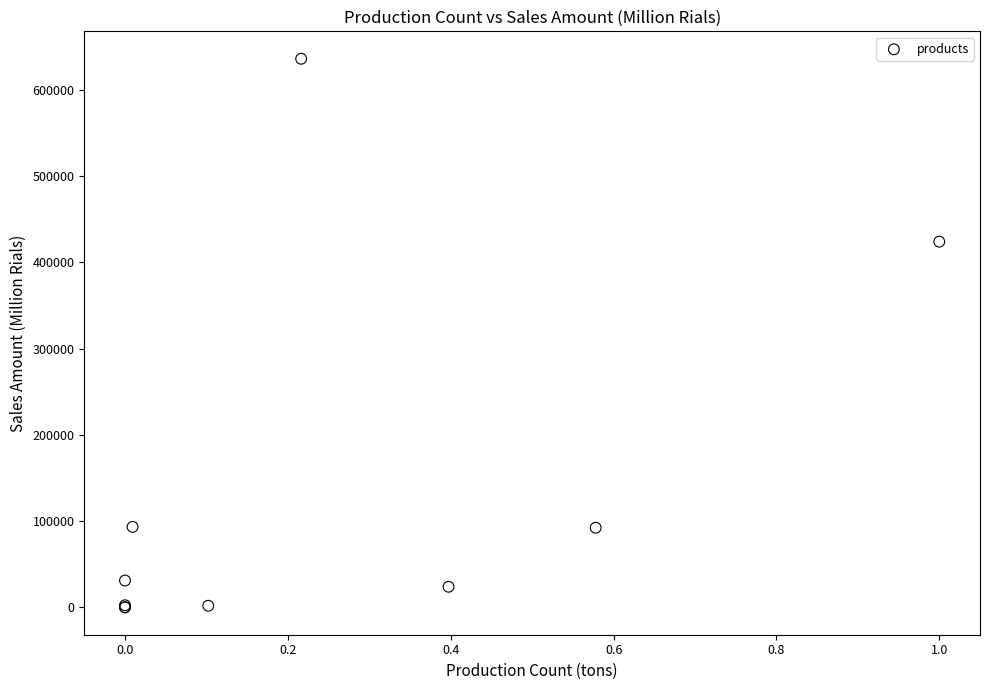

What Y value in the scatter plot is closest to 318147?

424120